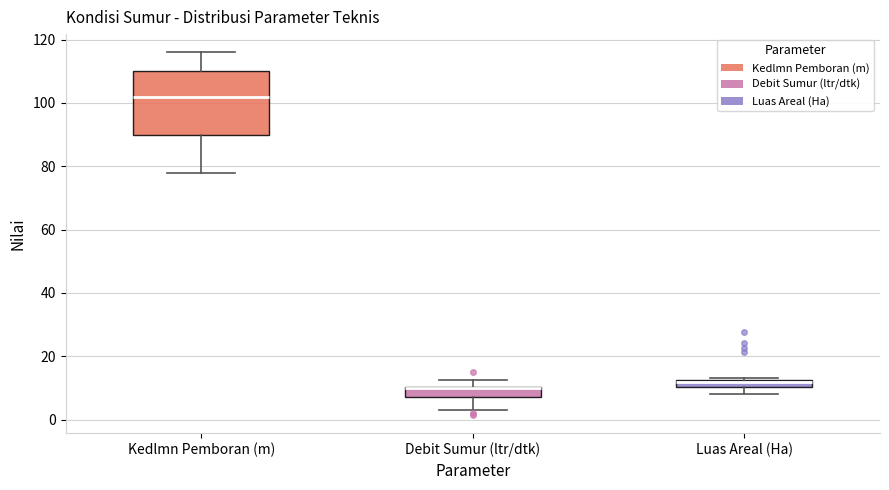

Where is the upper edge of the box for Luas Areal (Ha) on the y-axis? The values are not printed on the chart, so give them approximately, as read against the axis.

12